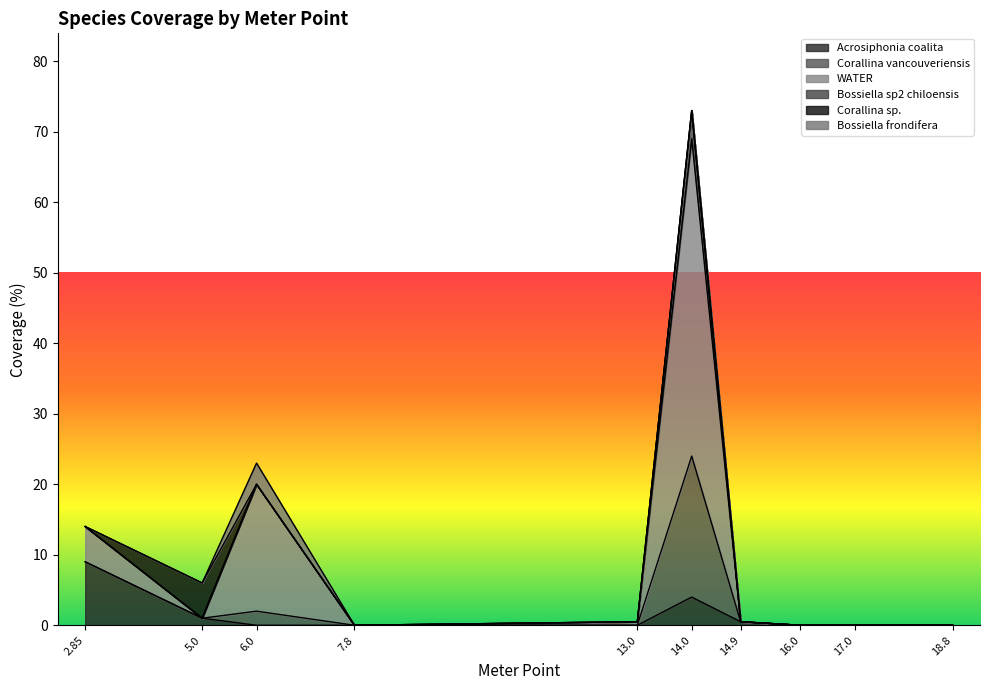

How many Bossiella frondifera values are between 0 and 1?

9